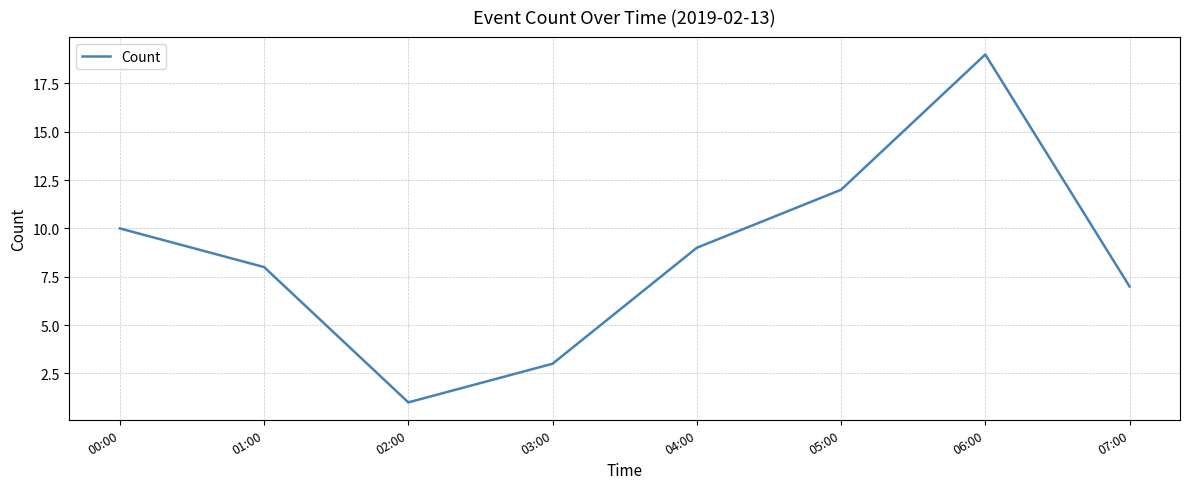

At which category does the data reach its first local peak?

06:00